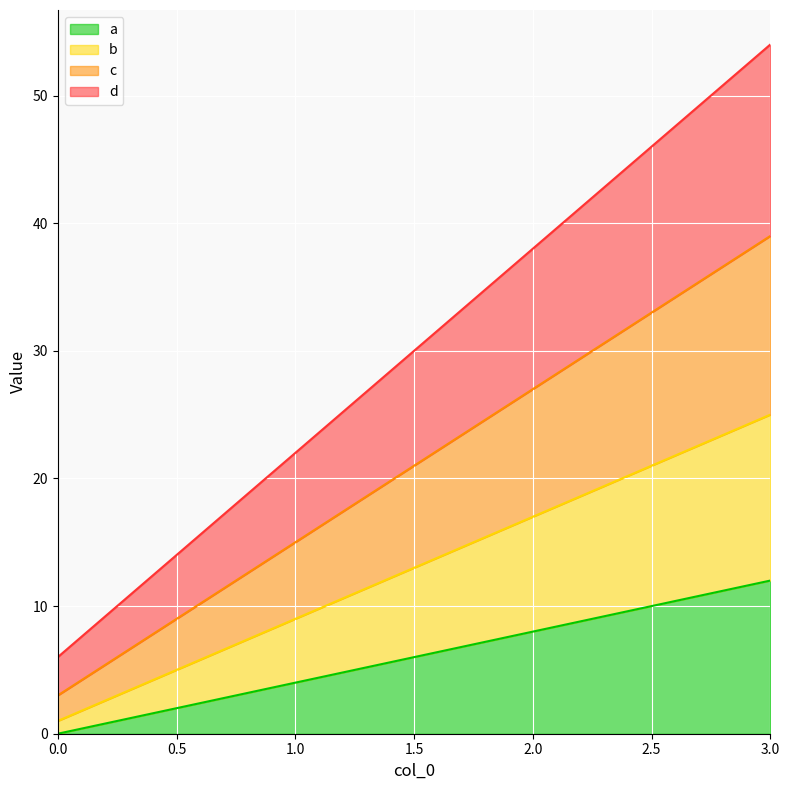

Where is a nearest to the value 6?

1.0